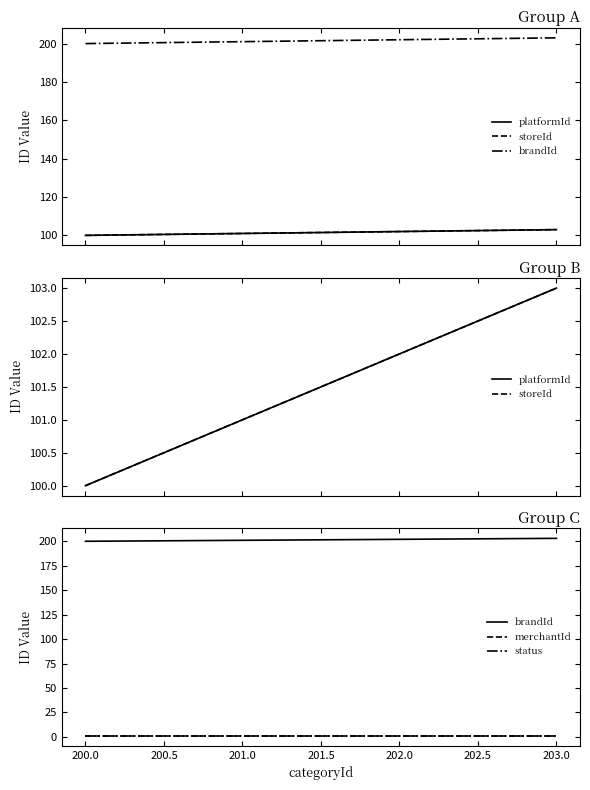

Which series has the widest spread of values?

platformId